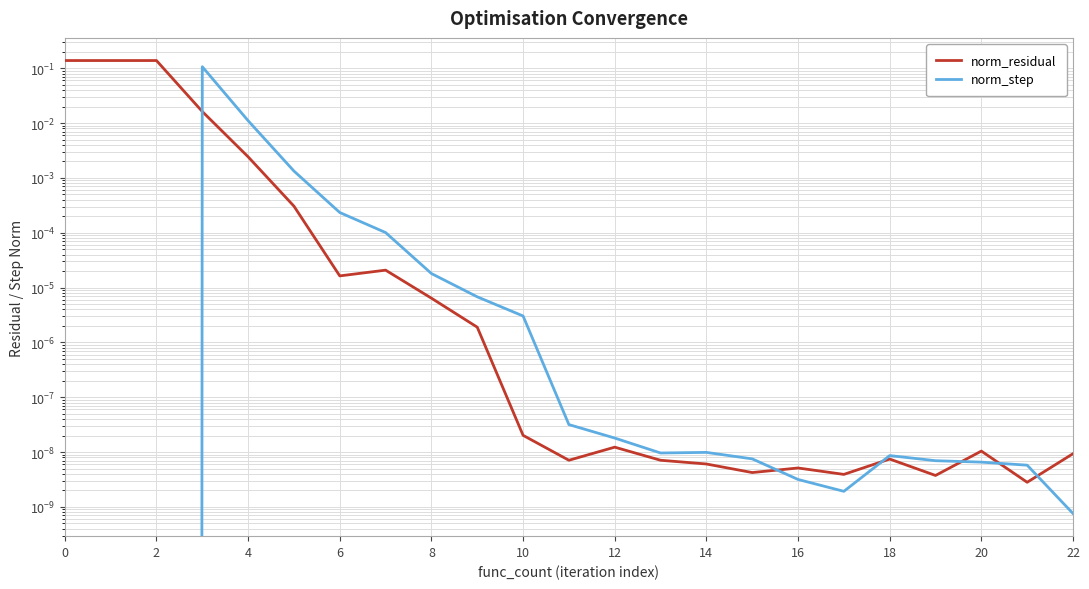

Does the chart display data point markers on the line(s)?

No